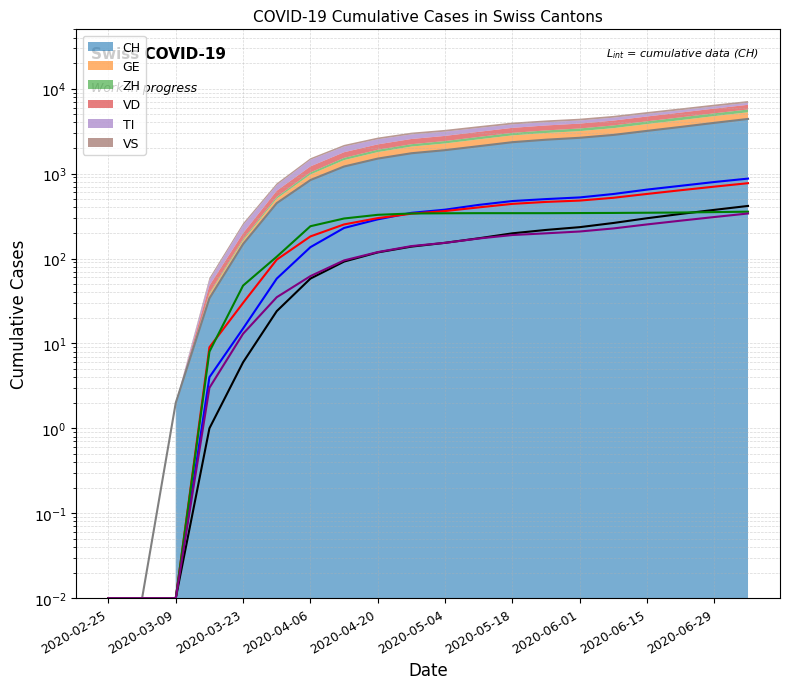

What is the total value across all series at 2020-04-27?

3035.0